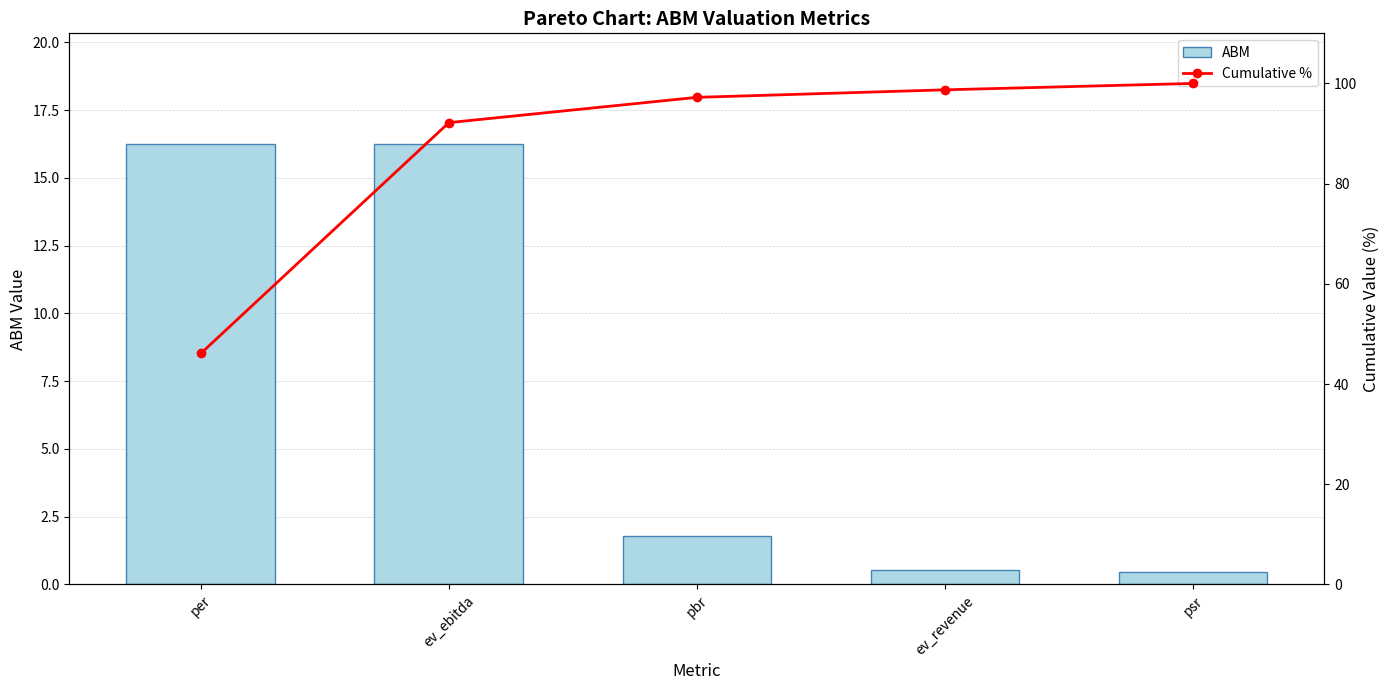

Is the value of Cumulative % at psr greater than the value of ABM at psr?

Yes